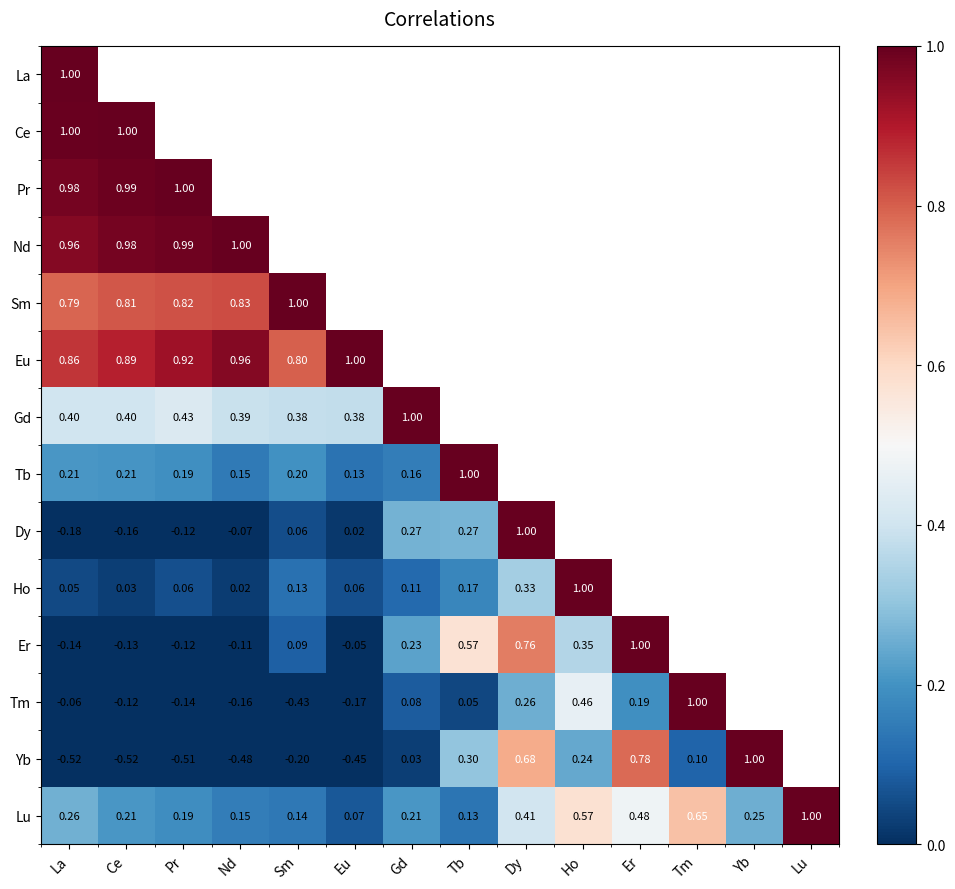

Which series has the widest spread of values?

Yb